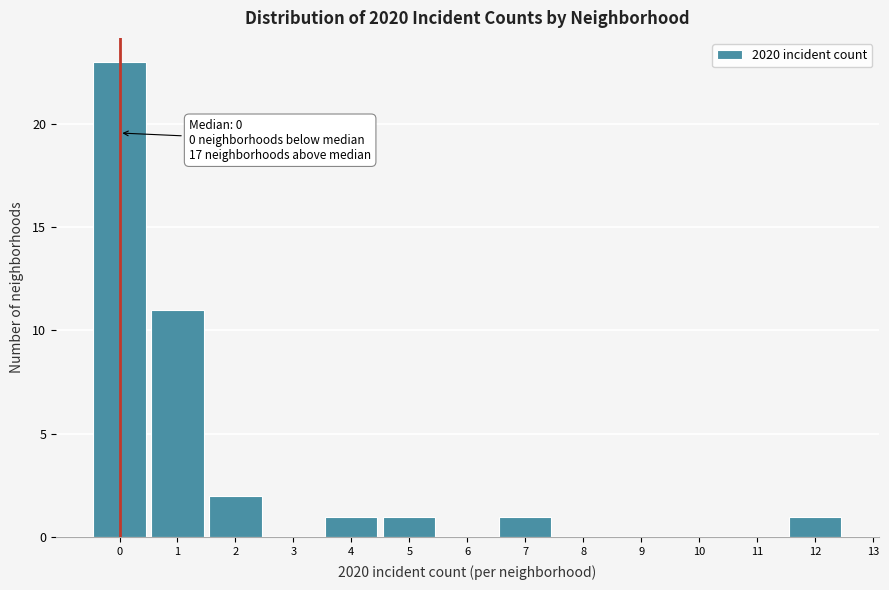

Over which range of the x-axis is the bar tallest?

-0.5 to 0.5